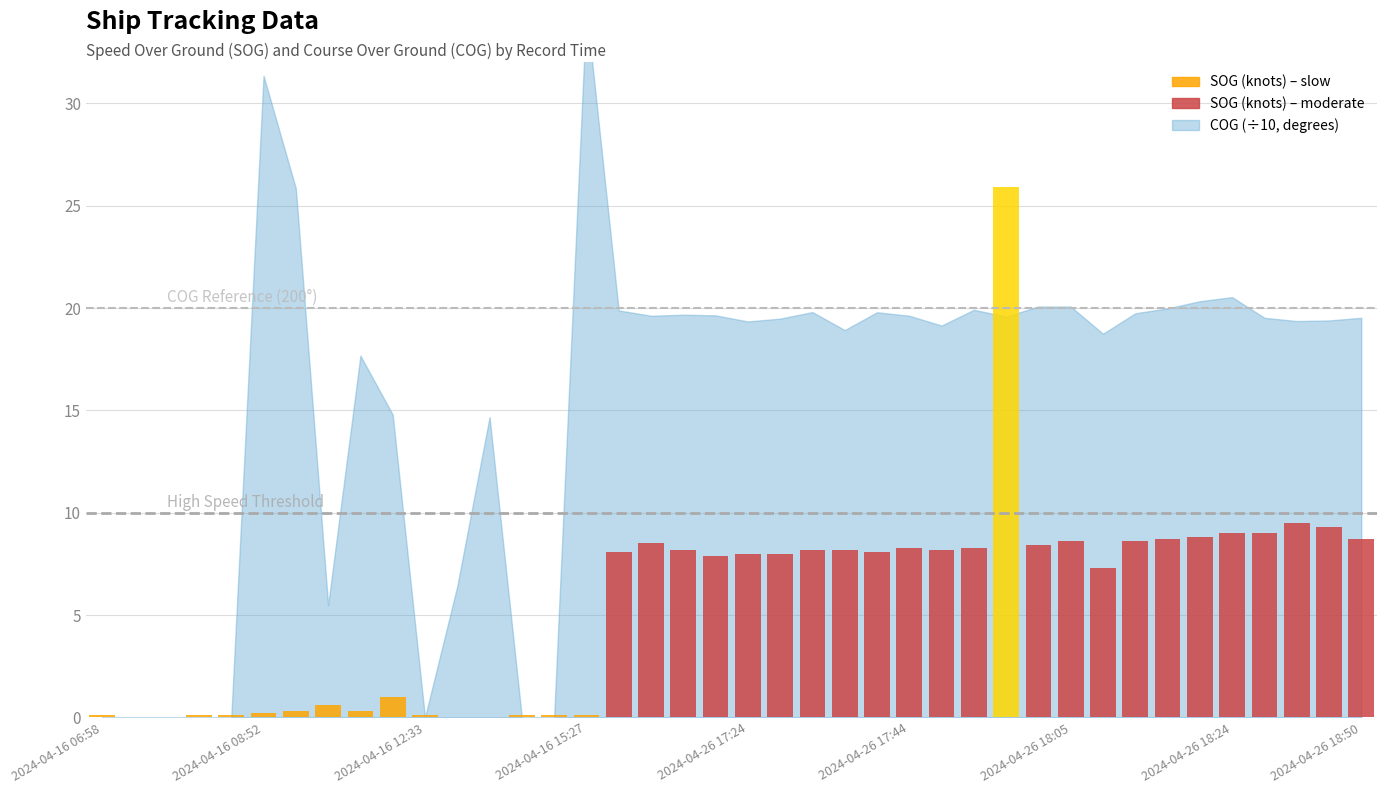

What is the sum of all values?

222.9